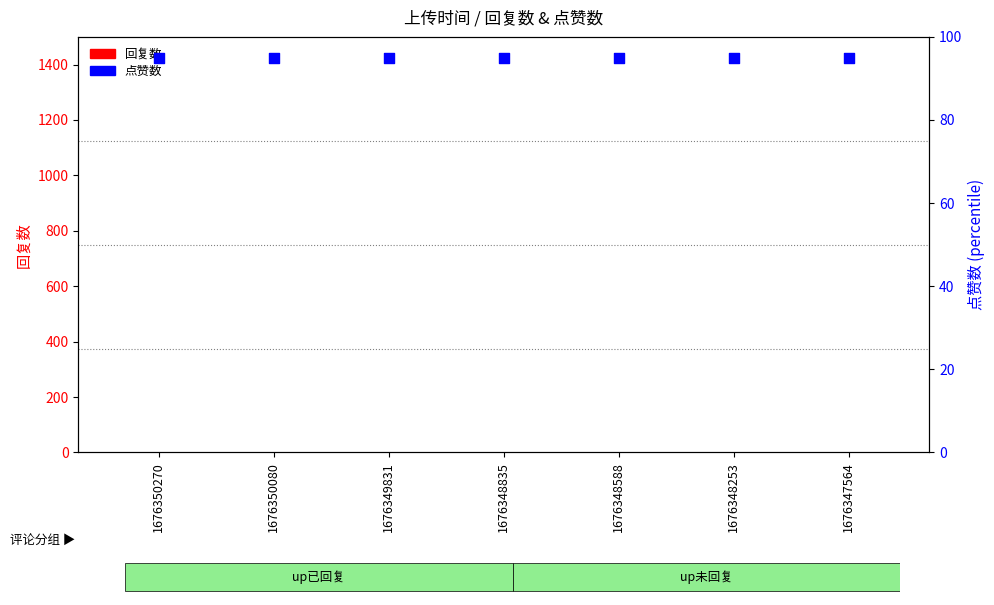

At how many categories does at least one series exceed 87?

7